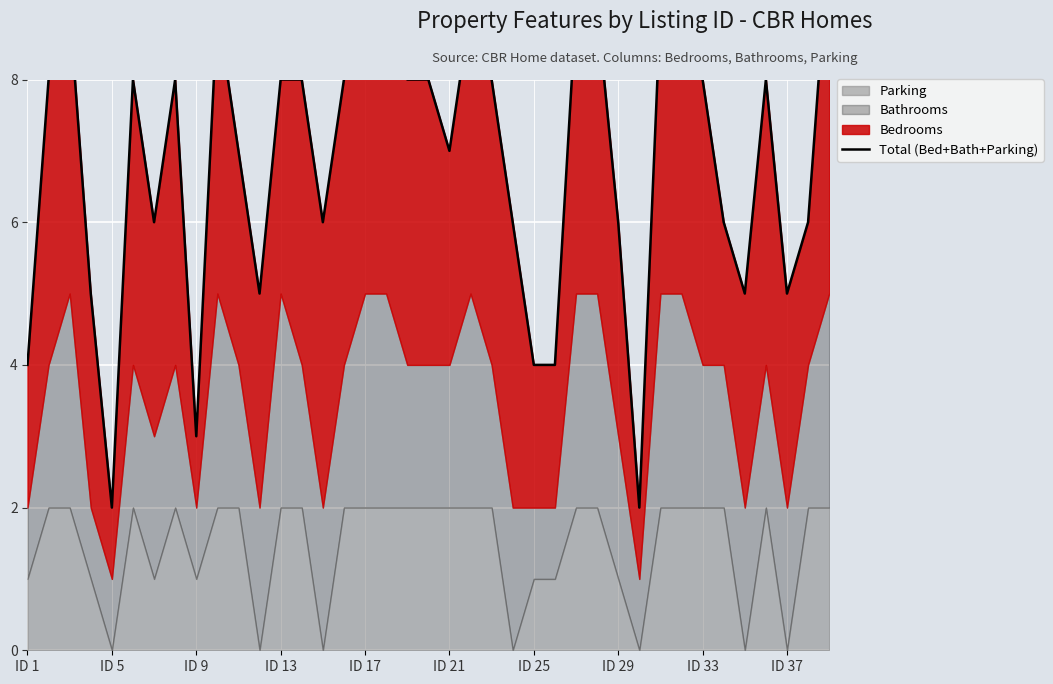

How many interior local peaks (higher than both neighbors) does the data have?

6